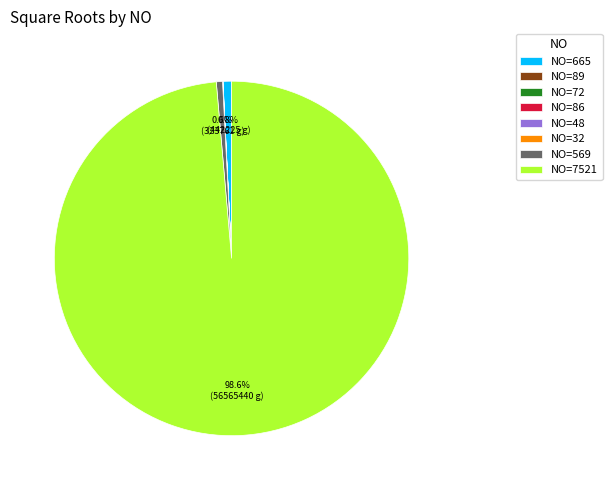

Which category has the biggest portion of the pie?

NO=7521